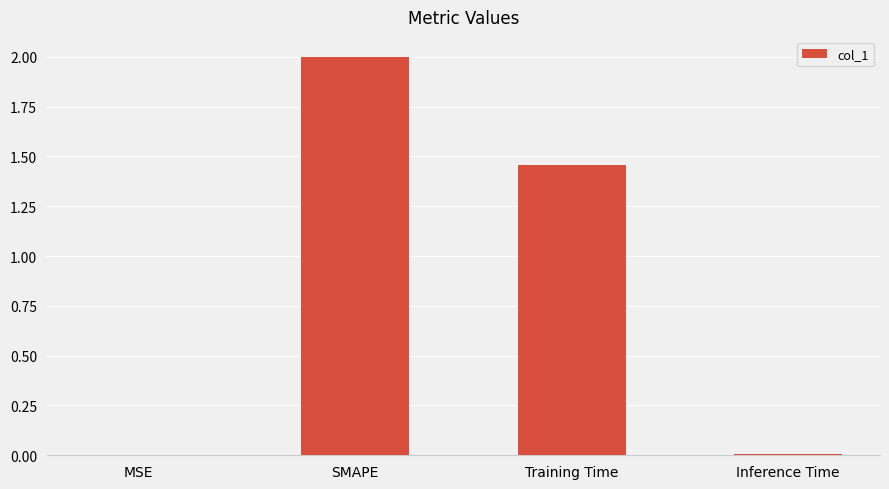

Are the bars horizontal?

No